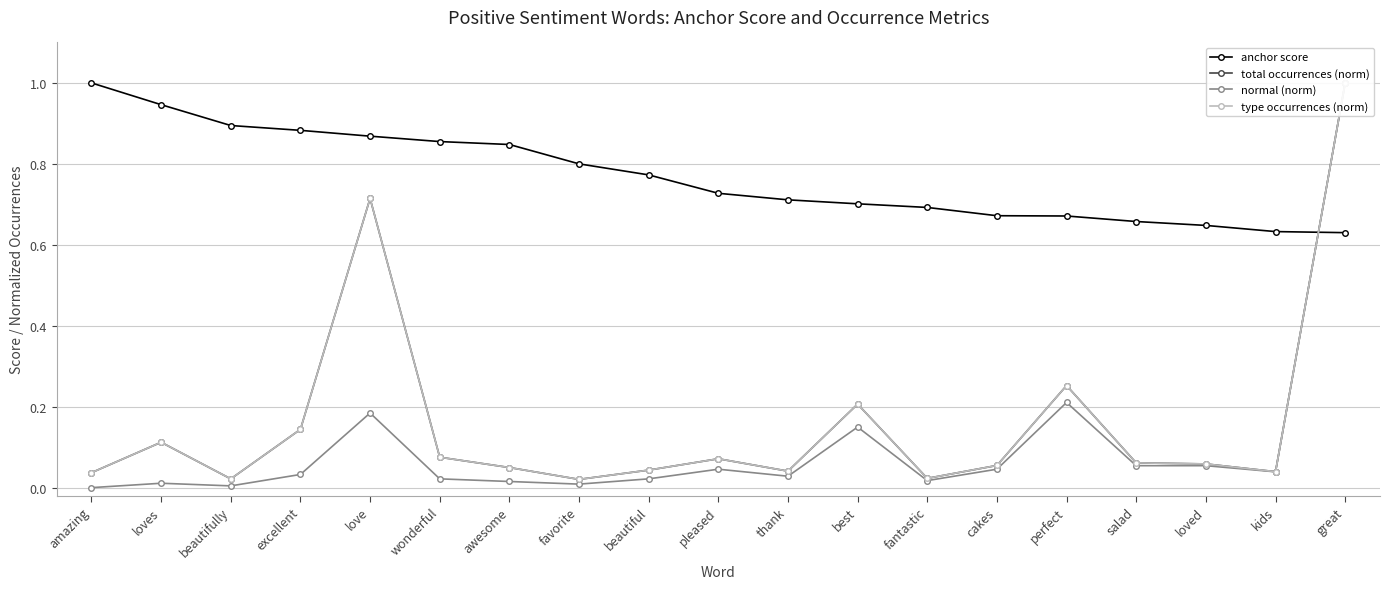

How many intersections are there between anchor score and type occurrences (norm)?

1